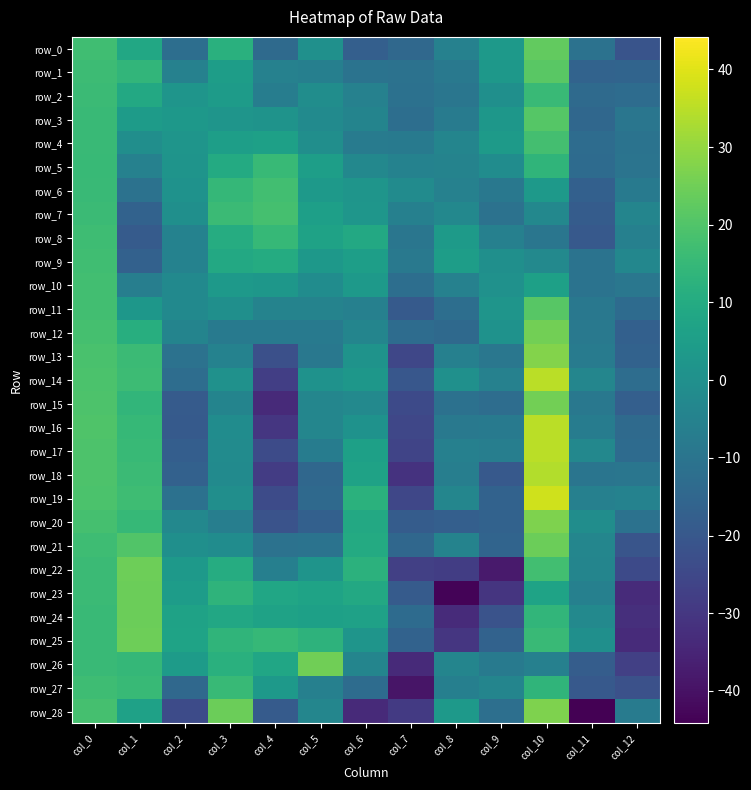

Which series has the largest total across all categories?

row_5